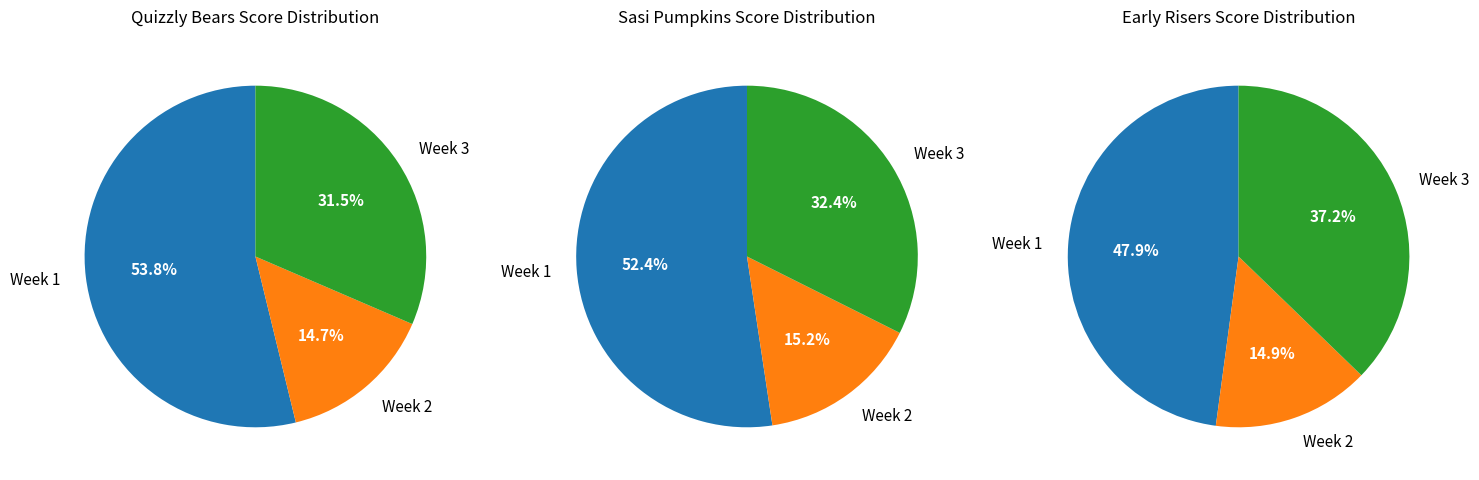

Combined, do Week 2 and Week 3 account for over 50%?

No